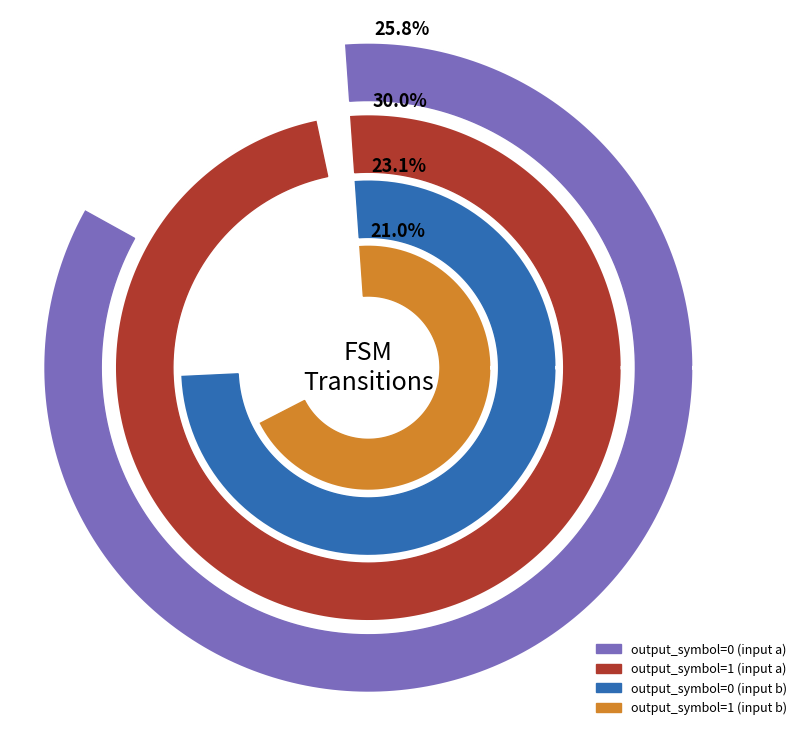

Rank the series by their average value, from highest to lowest.

output_symbol=1 (input a), output_symbol=0 (input a), output_symbol=0 (input b), output_symbol=1 (input b)